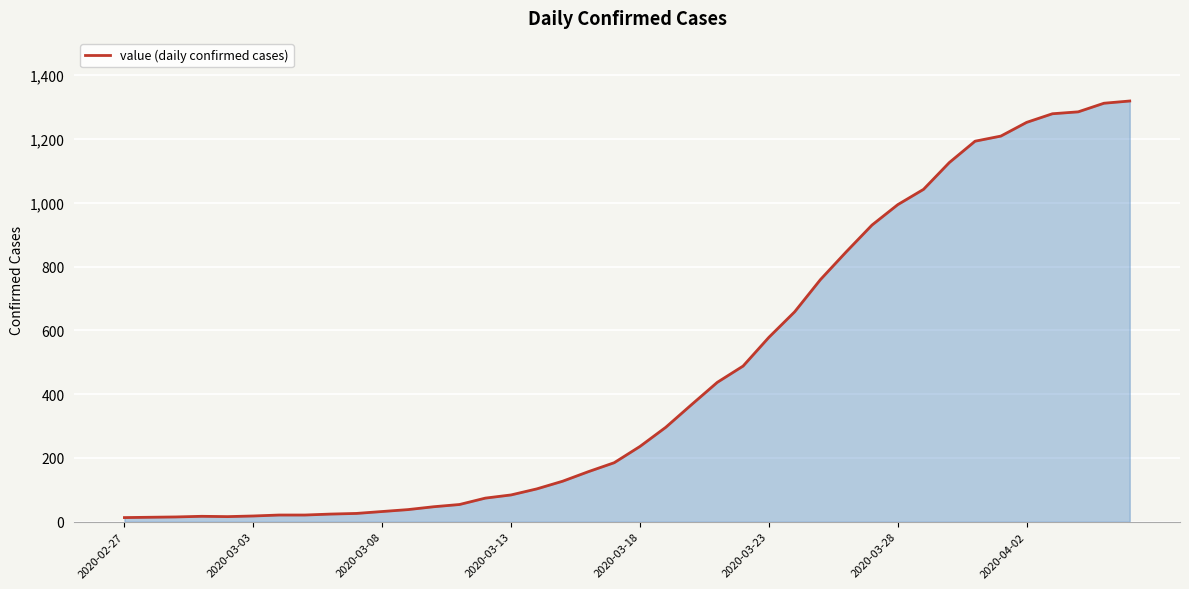

What is the maximum value shown in the chart?

1319